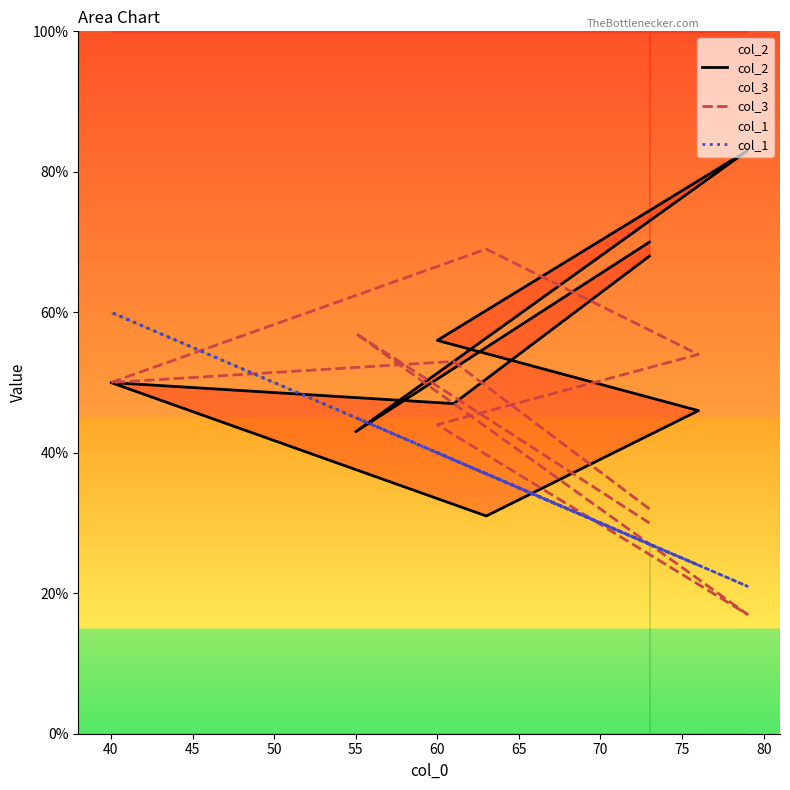

Is it true that col_2 equals 28 at 55?

False